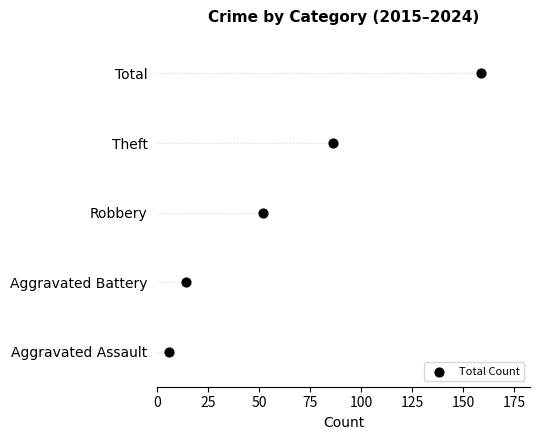

Between 75 and 50, which is larger?

75